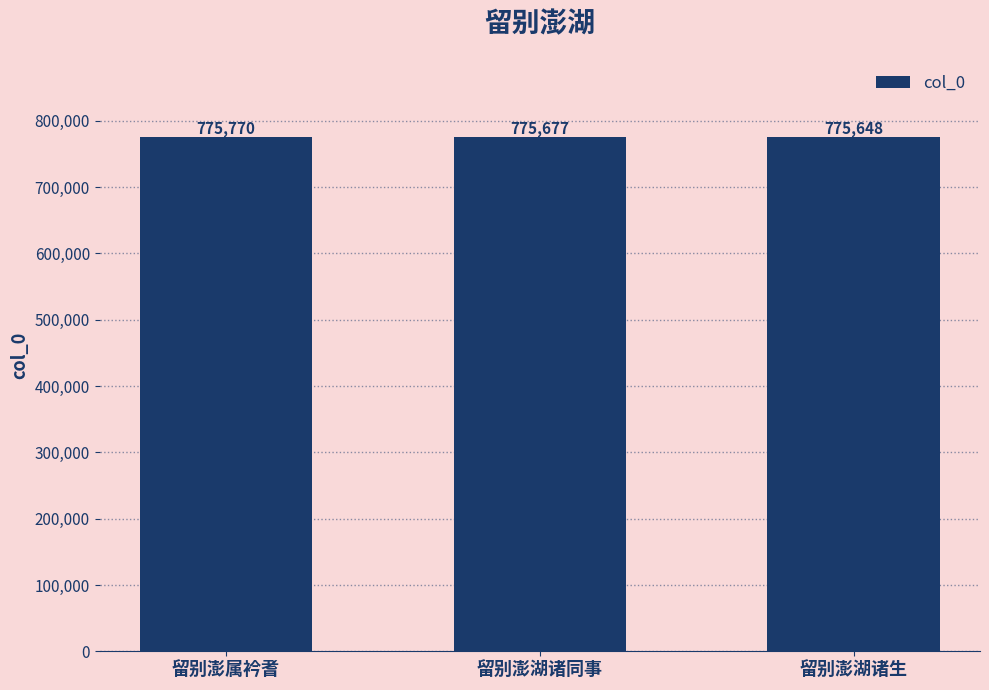

What is the label of the 2nd bar from the right?

留别澎湖诸同事